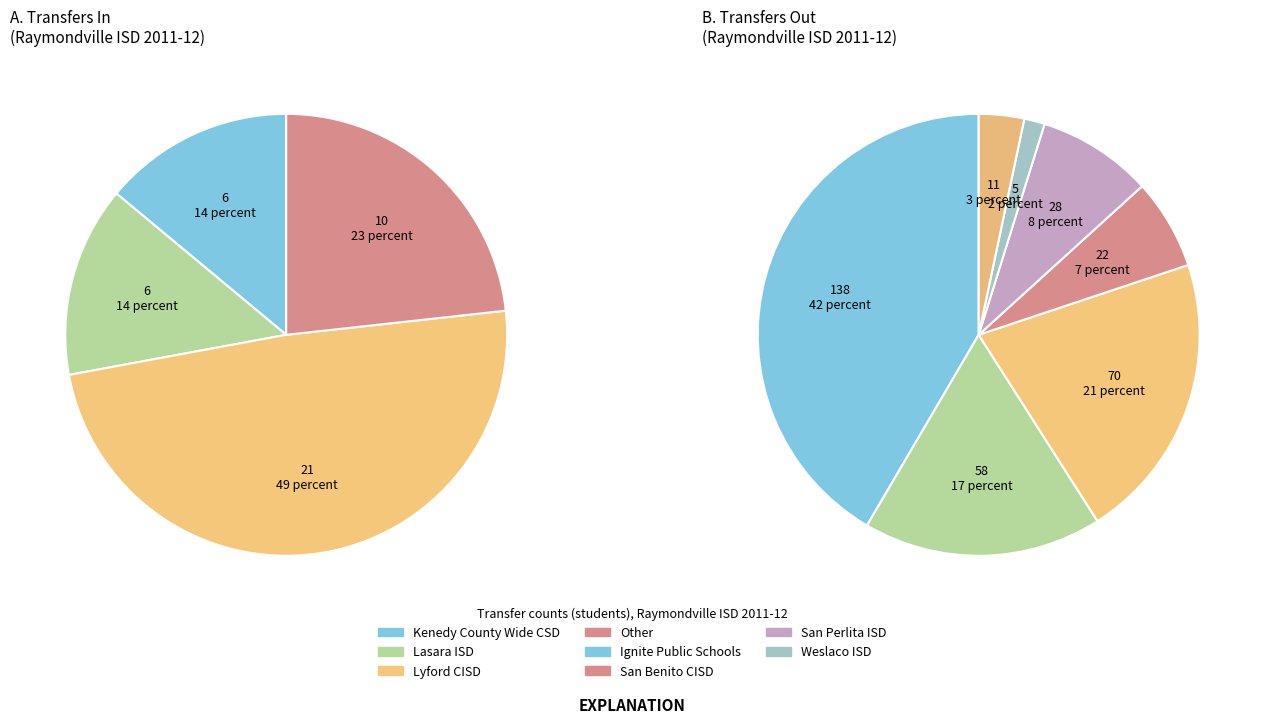

Which category has the biggest portion of the pie?

Ignite Public Schools